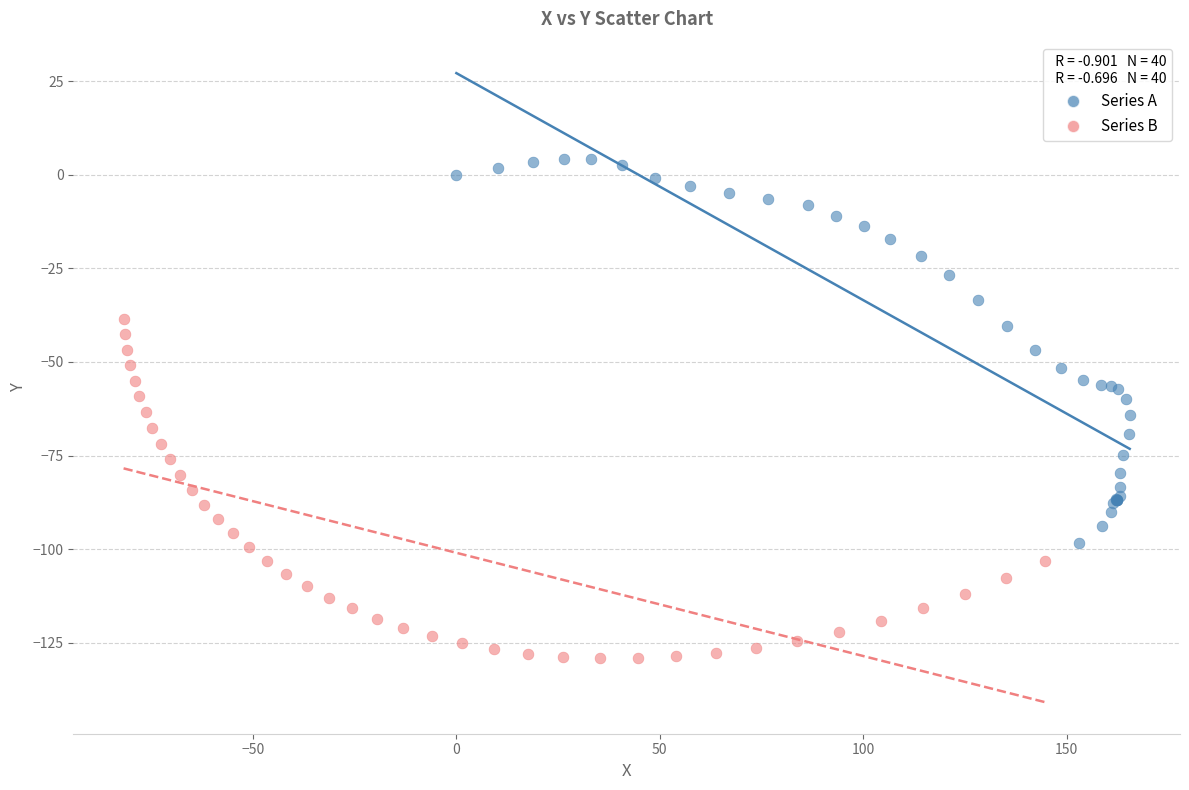

Which series reaches the minimum Y coordinate?

Series B